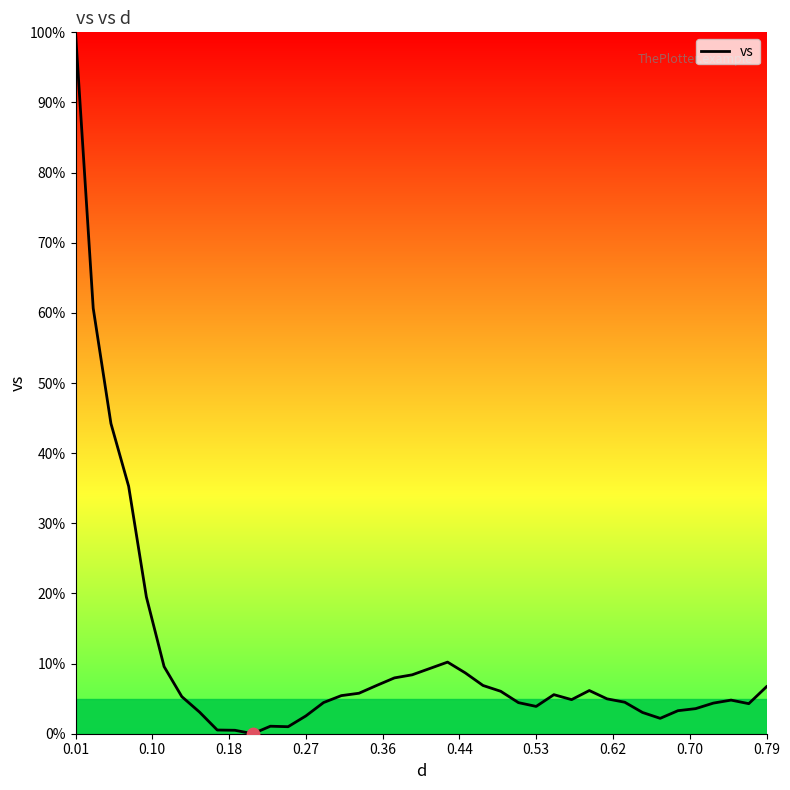

What is the maximum value shown in the chart?

100.0